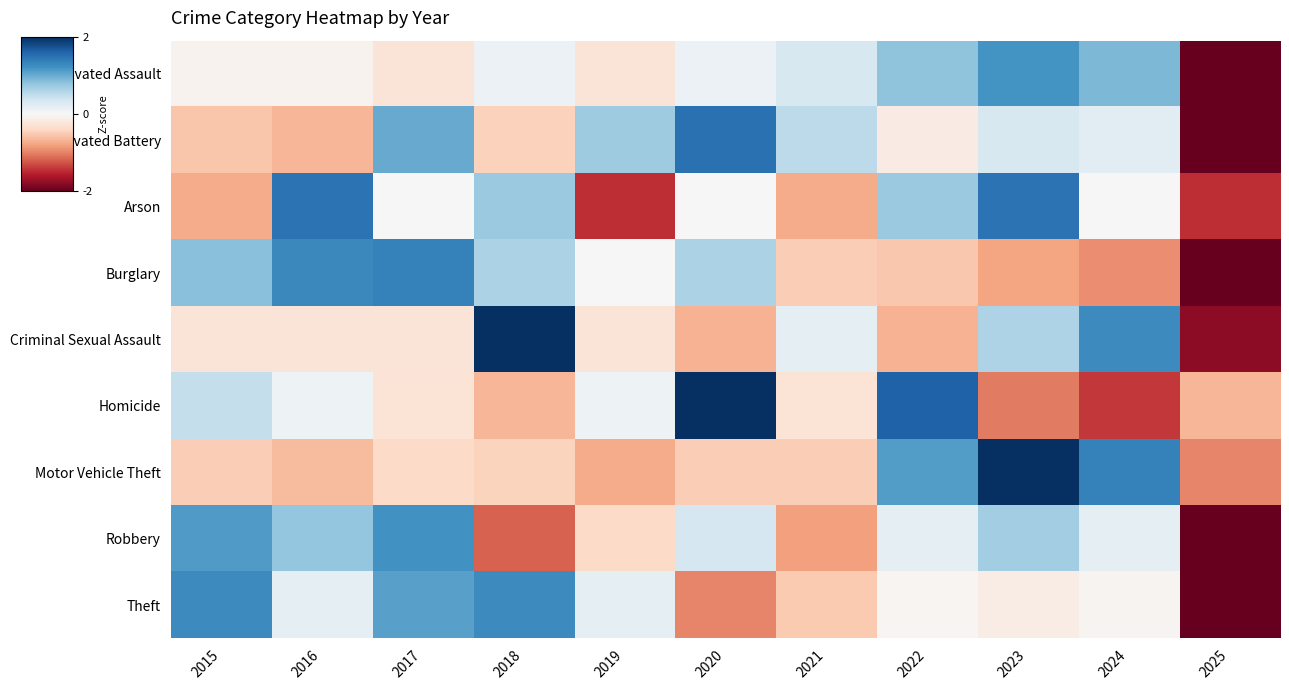

At which category is the sum across all series the highest?

2023